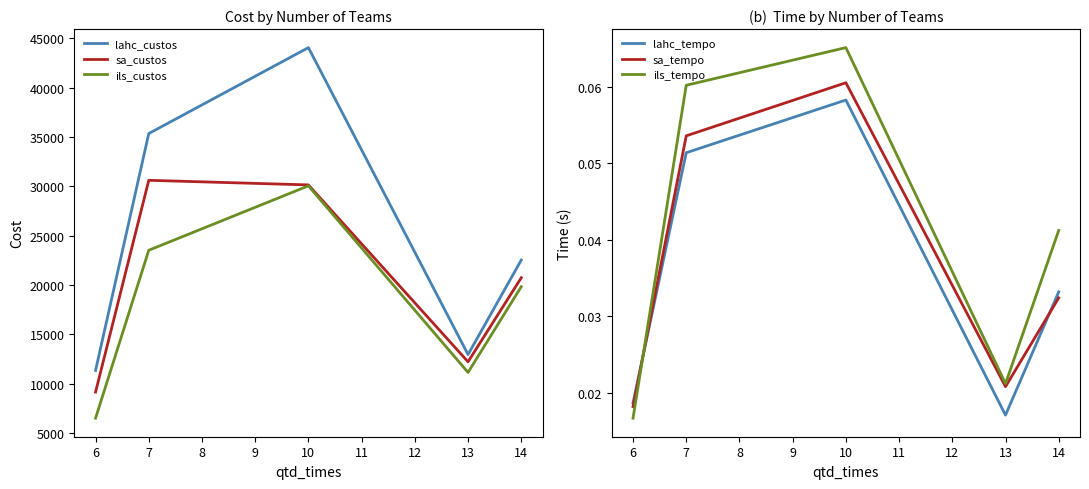

True or false: sa_tempo and ils_custos cross at least once.

False